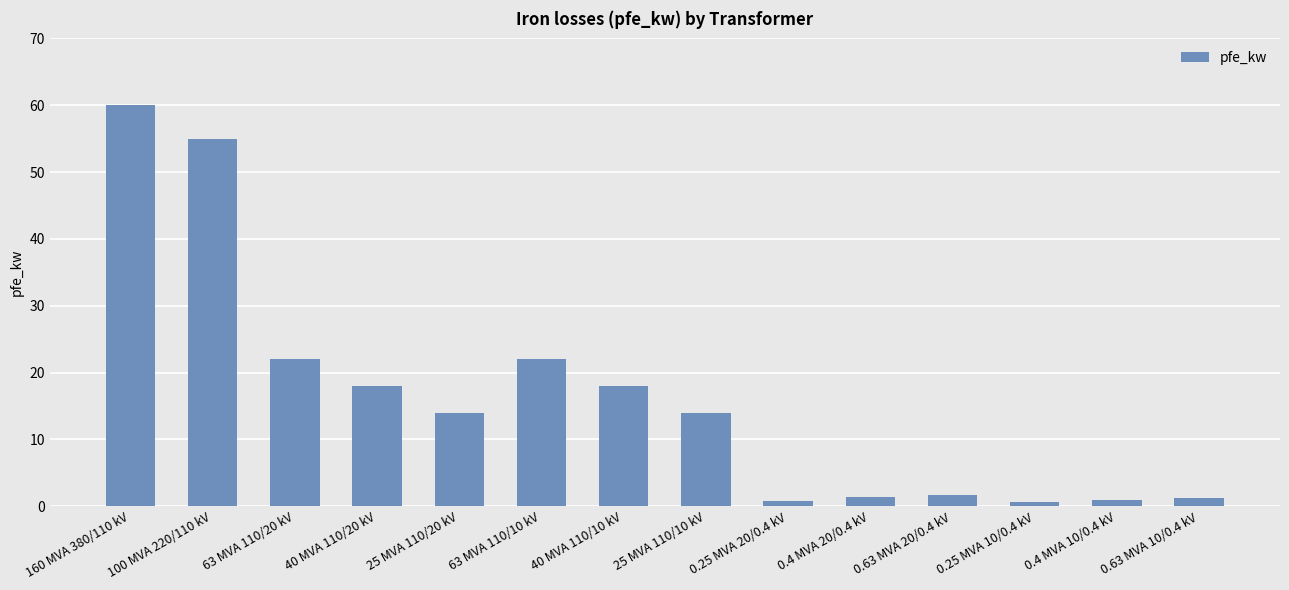

Between 63 MVA 110/20 kV and 40 MVA 110/20 kV, which is larger?

63 MVA 110/20 kV